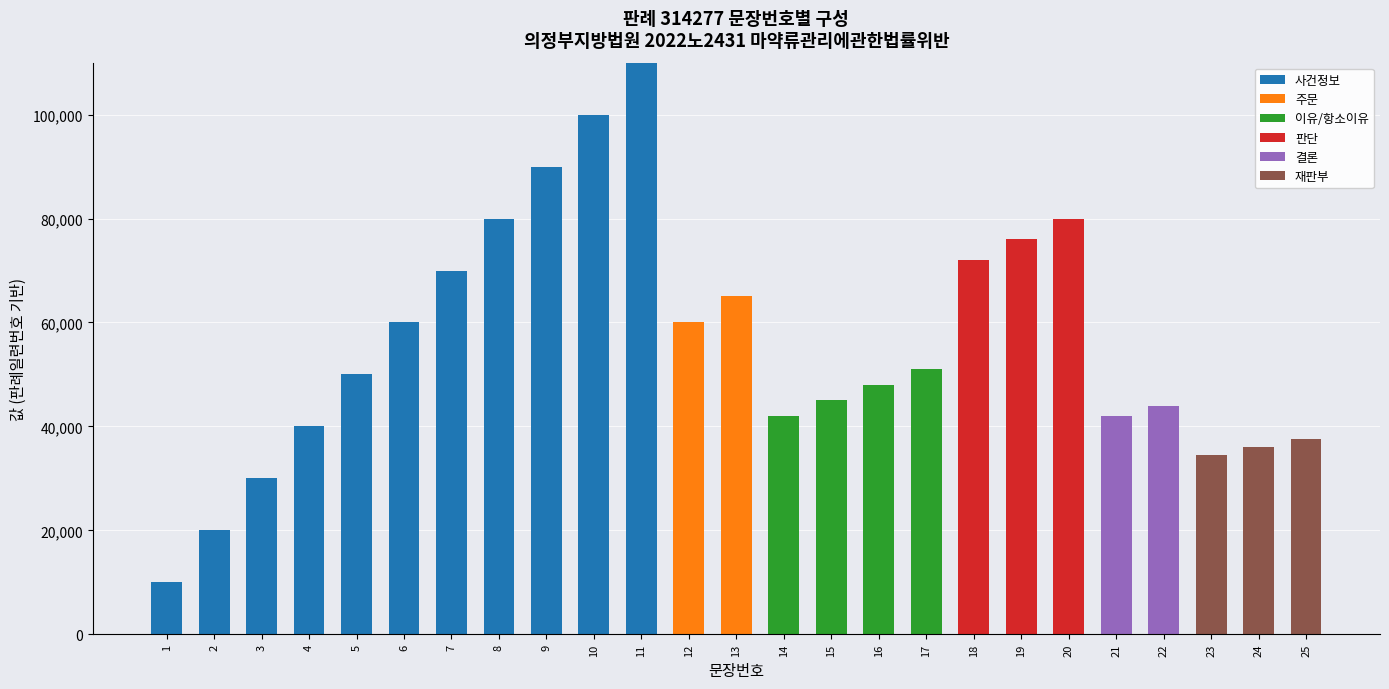

What is the highest value of the 사건정보 series?

110000